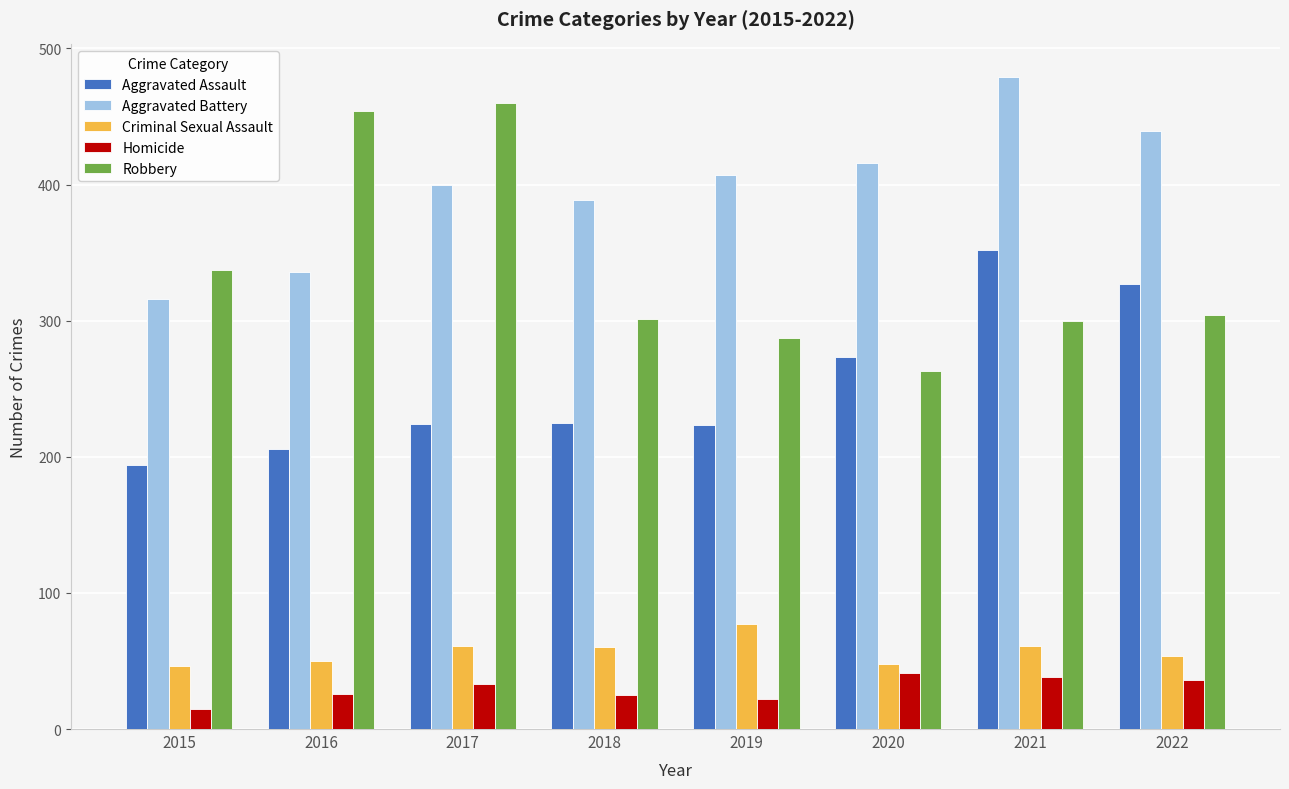

What is the difference between the Aggravated Assault values at 2021 and 2017?

128